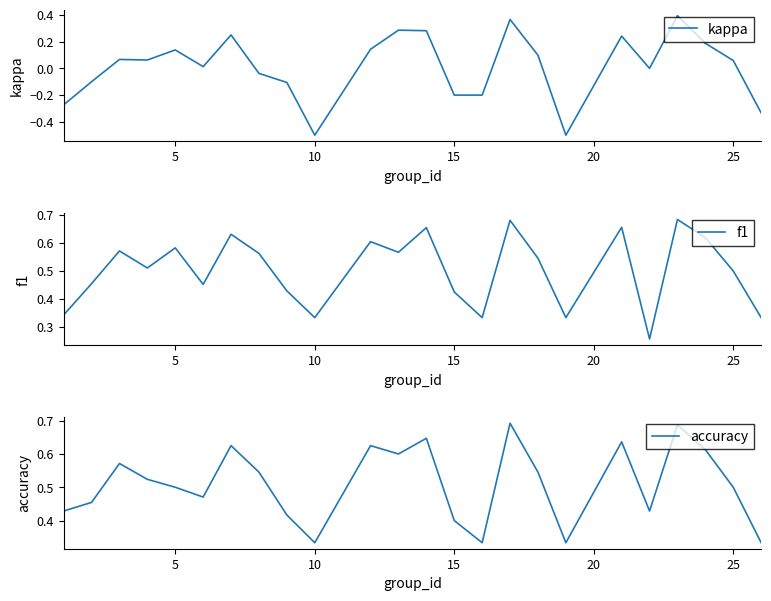

What is the lowest value of the kappa series?

-0.5